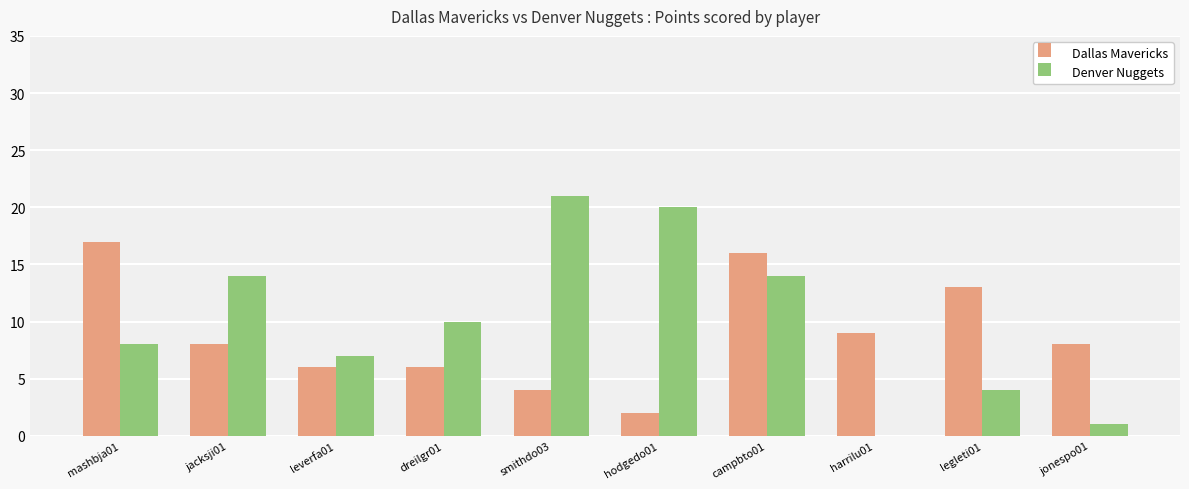

What is the sum of all Denver Nuggets values?

99